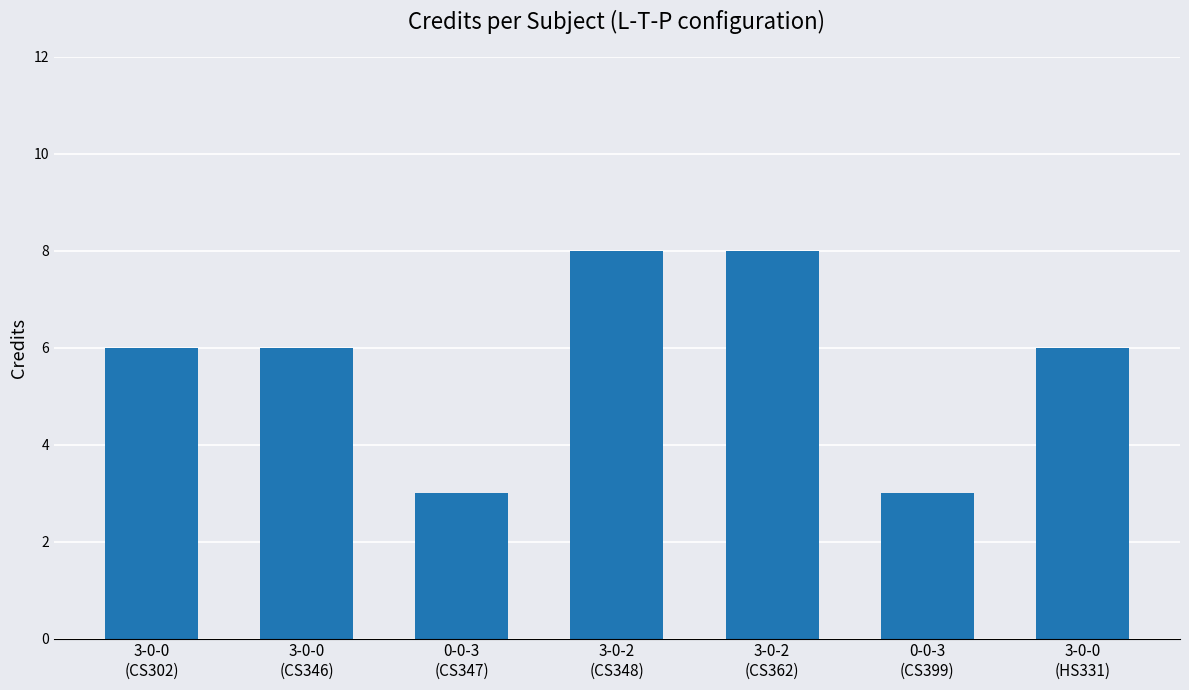

Reading left to right, extract all data points from this chart.

3-0-0
(CS302)=6	3-0-0
(CS346)=6	0-0-3
(CS347)=3	3-0-2
(CS348)=8	3-0-2
(CS362)=8	0-0-3
(CS399)=3	3-0-0
(HS331)=6